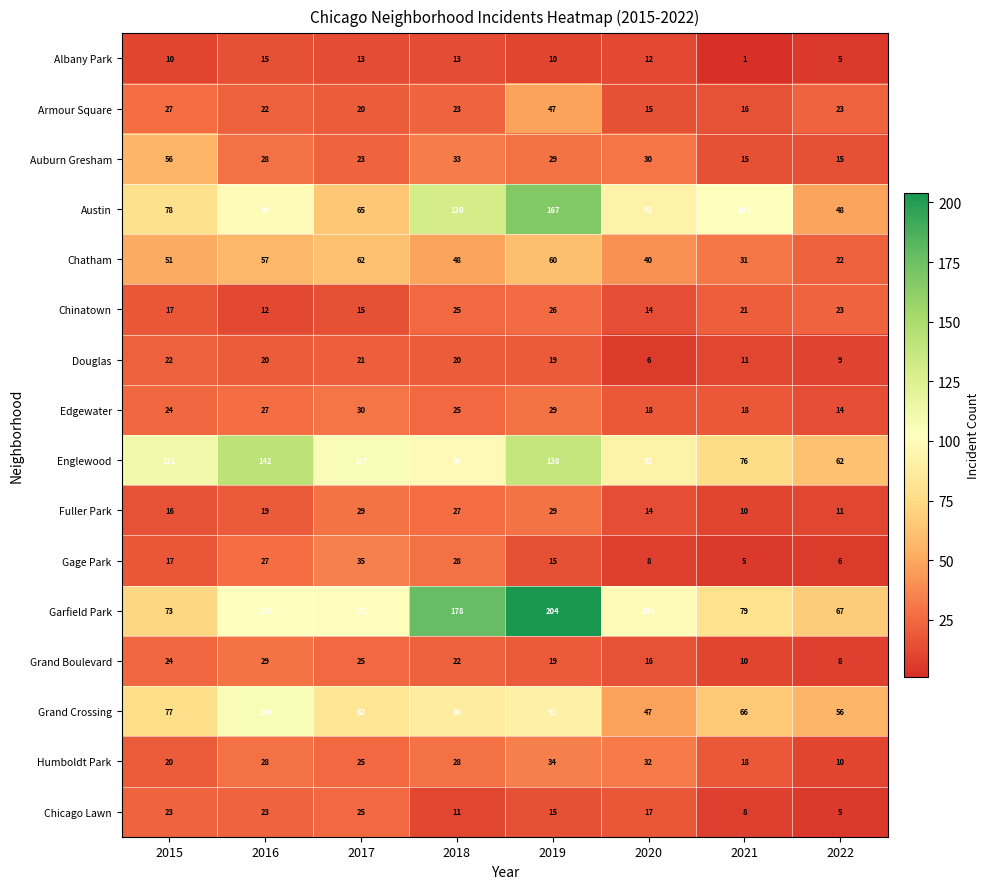

What is the spread (max minus min) of values at 2015?

101